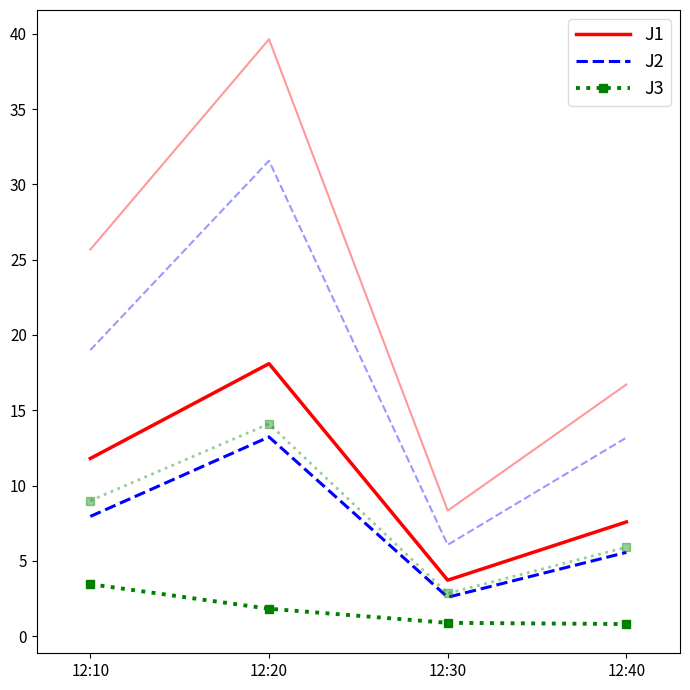

Reading right to left, what are all the values shown in this chart?

J1: 7.6	3.7	18.1	11.8
J2: 5.6	2.6	13.2	7.9
J3: 0.8	0.9	1.8	3.4
J4: 16.7	8.3	39.6	25.7
J5: 13.2	6.1	31.6	19.0
J6: 5.9	2.8	14.1	9.0